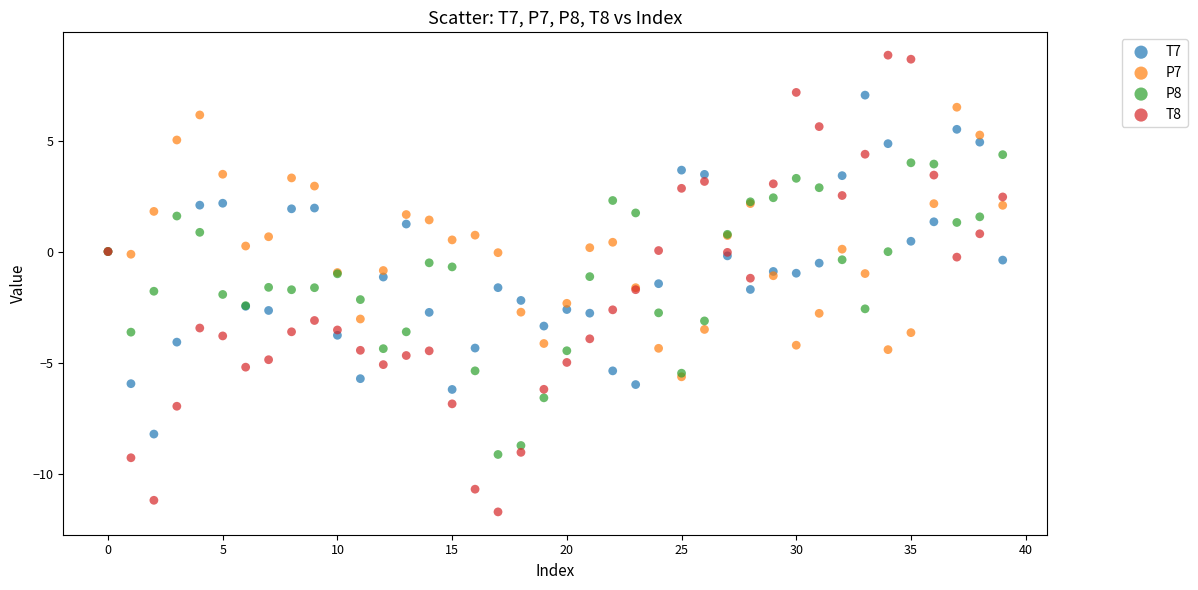

What are all the series names shown in the legend?

T7, P7, P8, T8